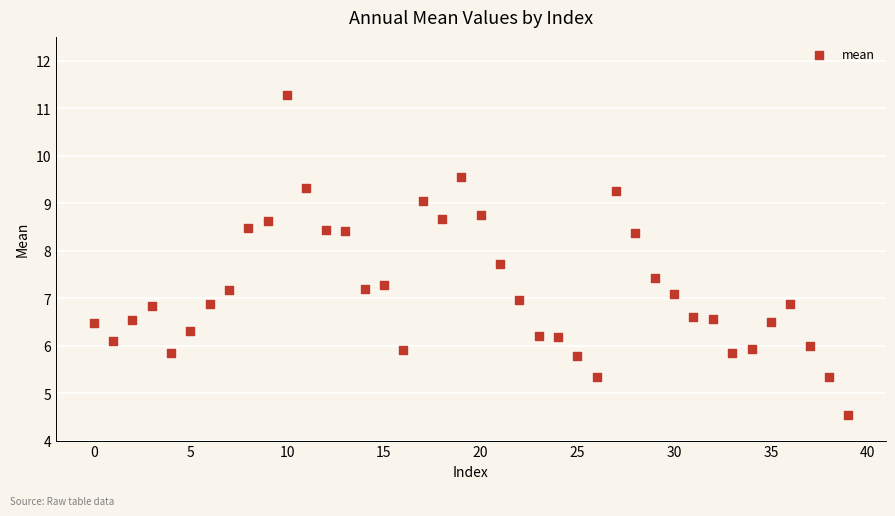

What is the range of Y values (max minus min)?

6.7